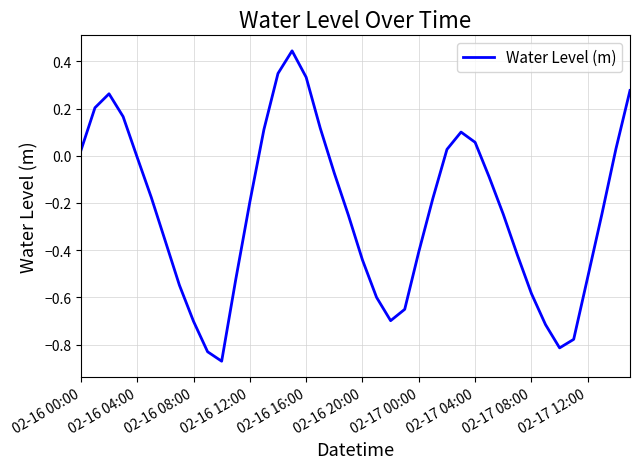

What is the difference between the maximum and minimum values?

1.3